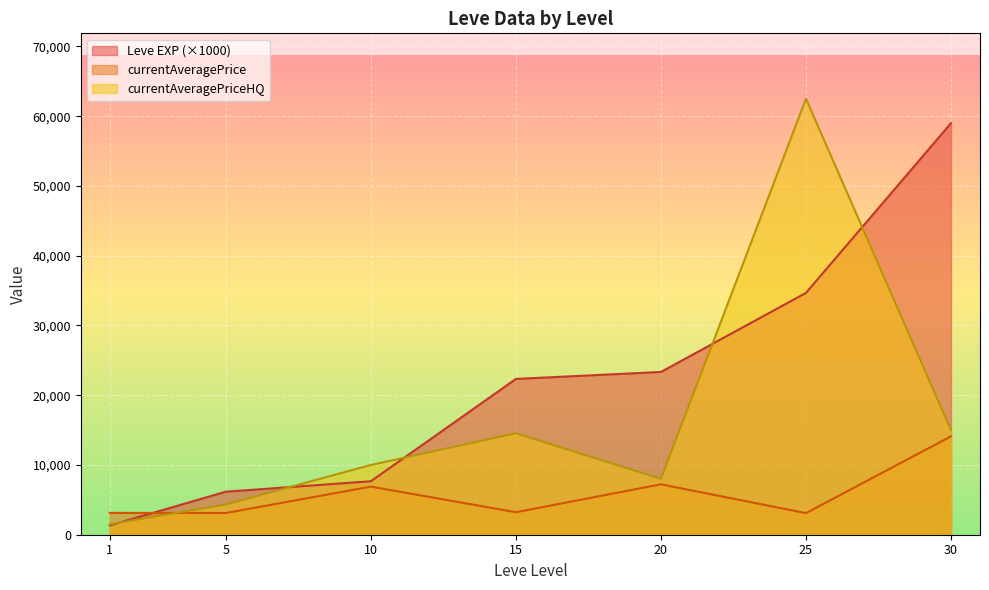

Which label corresponds to the largest value in the chart?

25